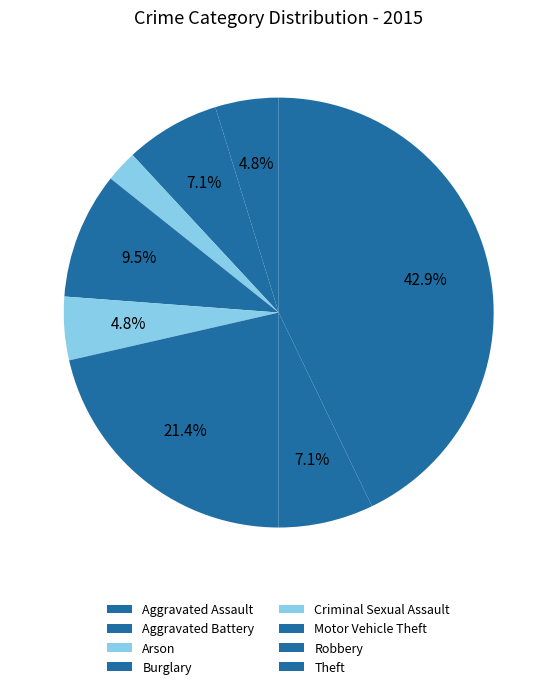

Count the number of slices in the pie.

8